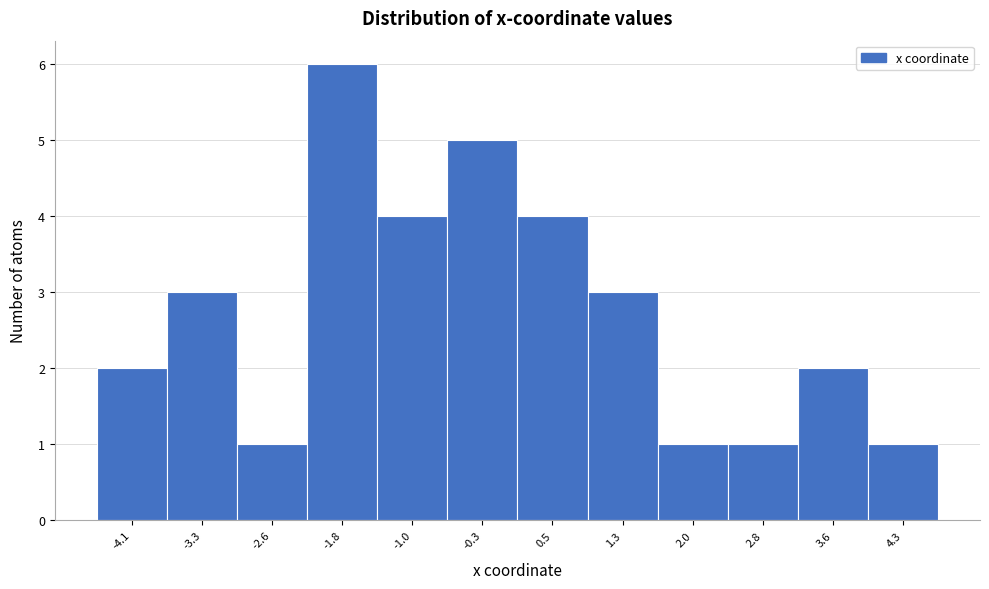

Reading left to right, transcribe all the data shown in this chart.

-4.1=2	-3.3=3	-2.6=1	-1.8=6	-1.0=4	-0.3=5	0.5=4	1.3=3	2.0=1	2.8=1	3.6=2	4.3=1